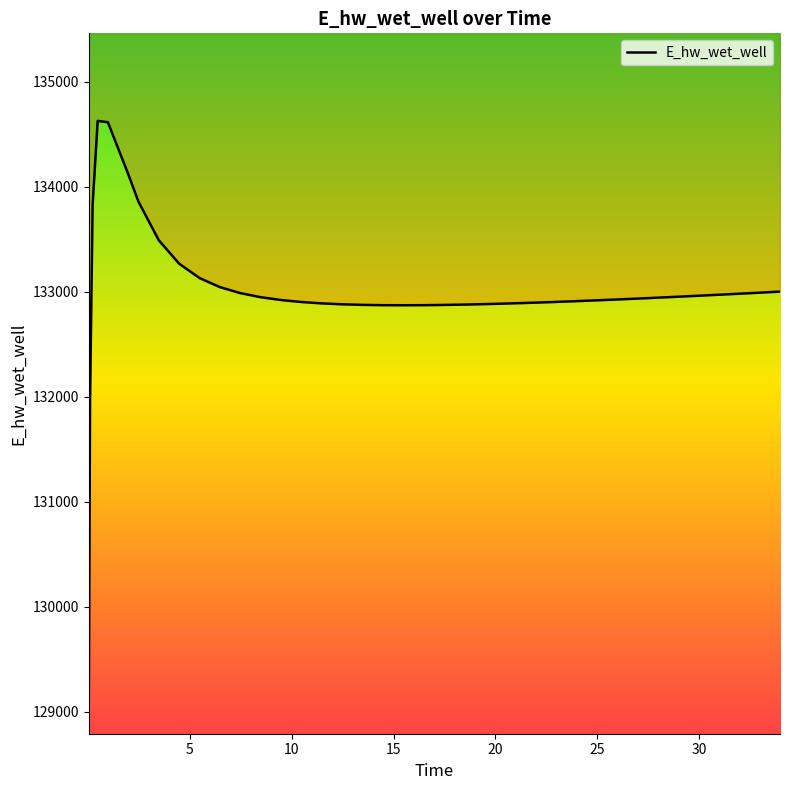

Reading right to left, list all the values displayed in this chart.

133002.3	132992.2	132982.3	132977.4	132967.7	132958.3	132949.1	132940.2	132935.8	132927.4	132919.2	132911.5	132904.2	132900.7	132894.2	132888.3	132883.2	132878.8	132875.4	132873.2	132872.3	132873.2	132876.1	132881.5	132890.3	132903.3	132922.2	132949.2	132988.0	133045.0	133131.6	133268.1	133491.1	133859.4	134120.9	134615.2	134628.0	133826.0	131970.0	129070.3